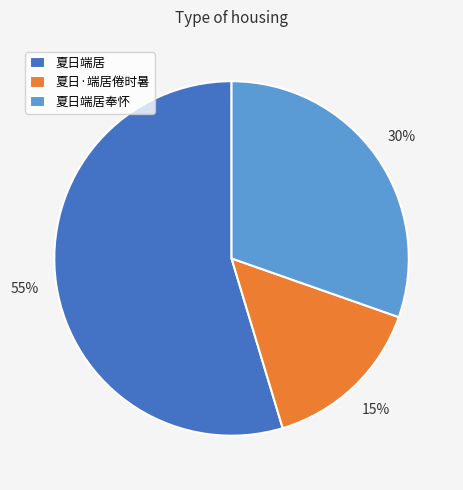

Which slice is the largest?

夏日端居